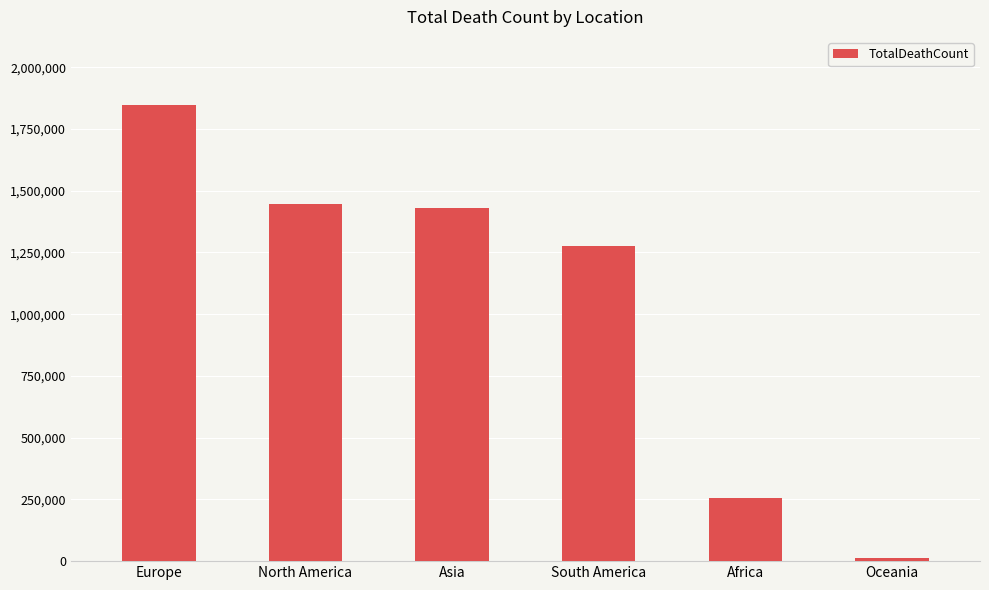

What is the change in value from Asia to Oceania?

-1418721